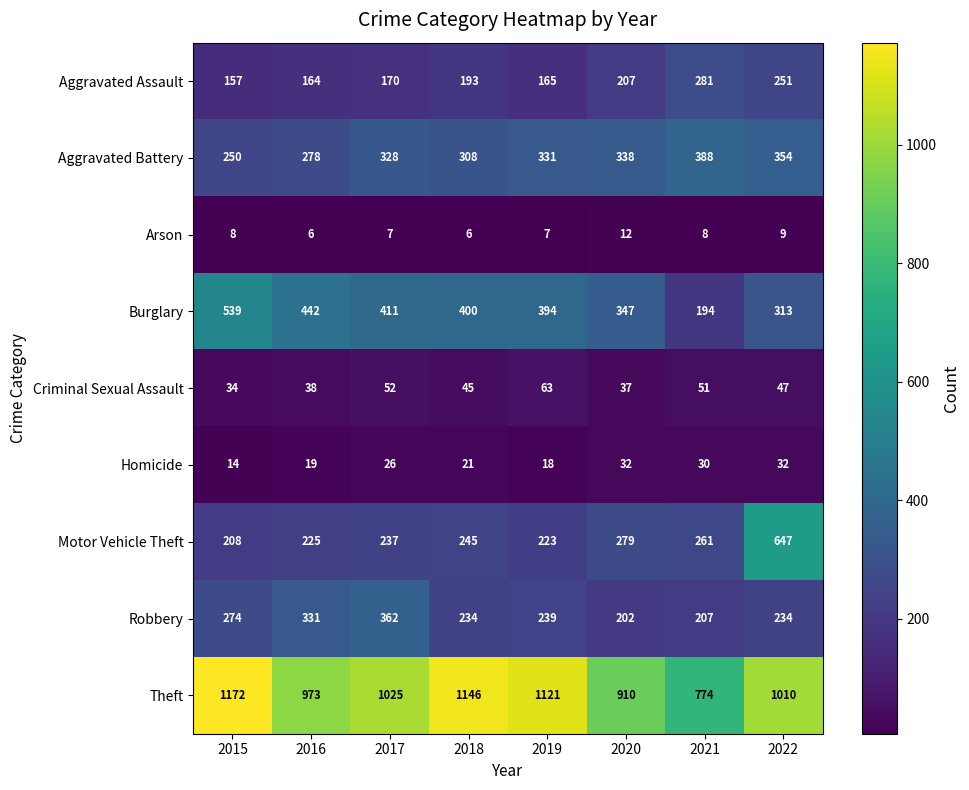

What is the smallest value displayed?

6